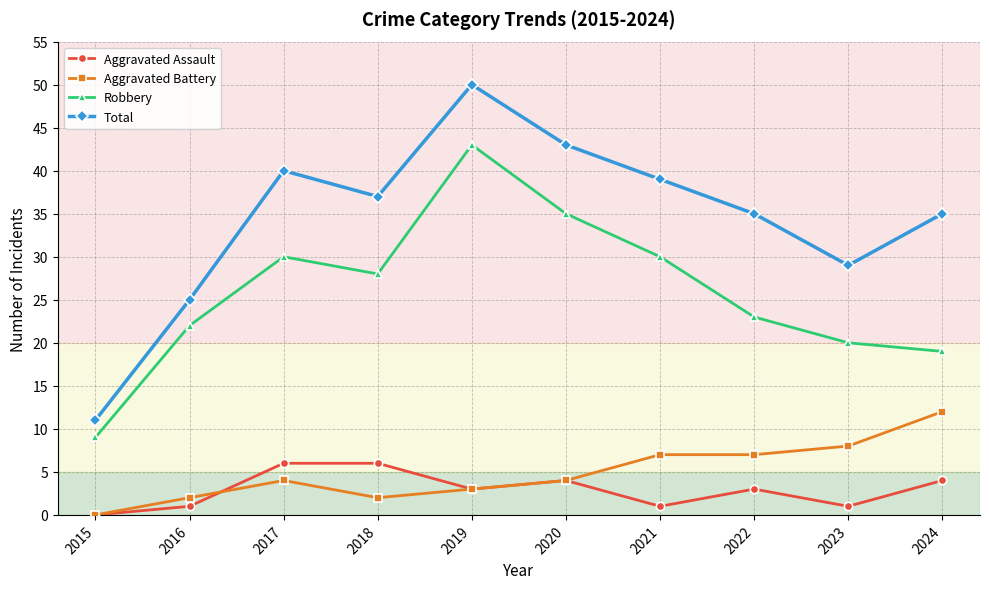

True or false: Total and Aggravated Assault intersect in this chart.

False